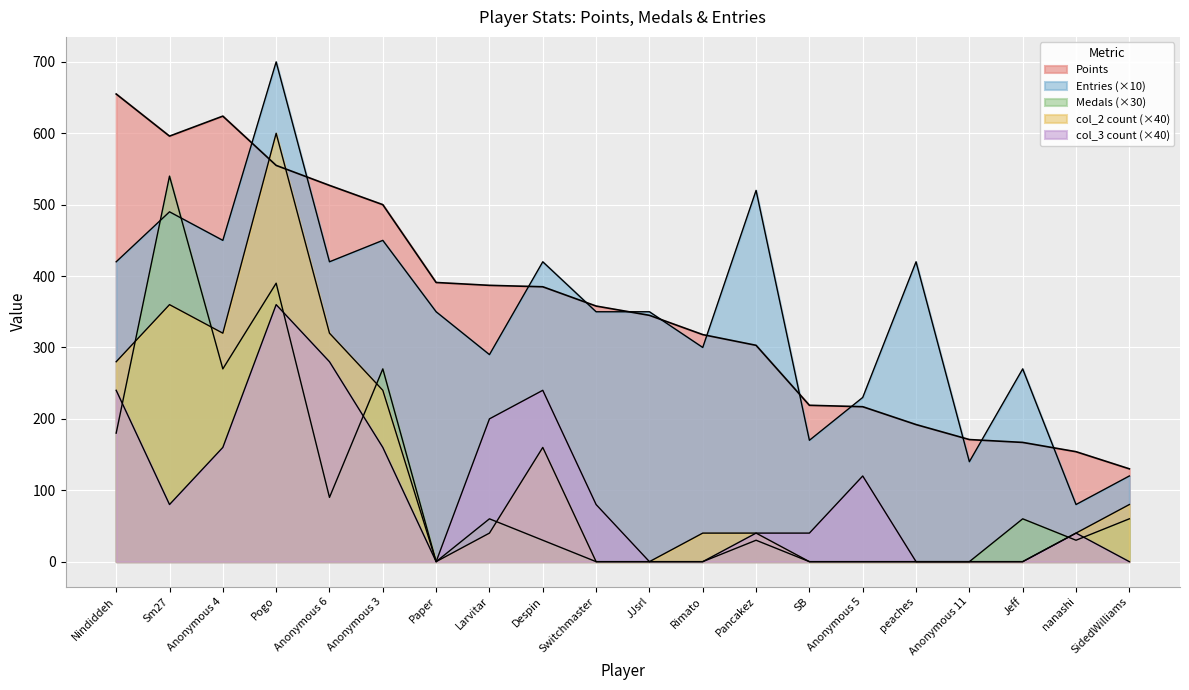

Reading left to right, extract all data points from this chart.

Points: 655	596	624	555	527	500	391	387	385	358	345	318	303	219	217	192	171	167	154	130
Medals: 180	540	270	390	90	270	0	60	30	0	0	0	30	0	0	0	0	60	30	60
Entries: 420	490	450	700	420	450	350	290	420	350	350	300	520	170	230	420	140	270	80	120
col_2: 280	360	320	600	320	240	0	40	160	0	0	40	40	0	0	0	0	0	40	80
col_3: 240	80	160	360	280	160	0	200	240	80	0	0	40	40	120	0	0	0	40	0